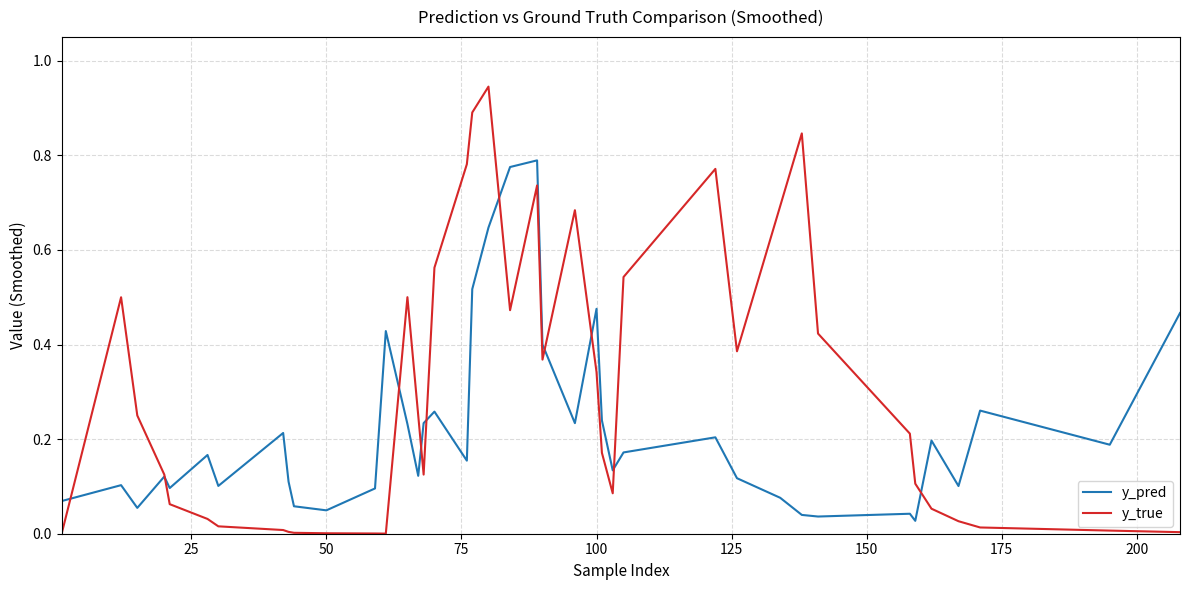

Which series has the largest total across all categories?

y_true